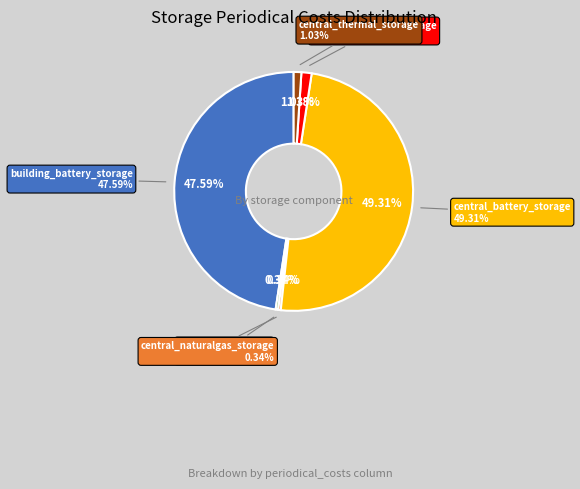

To the nearest percent, what is the combined percentage of central_naturalgas_storage and building_thermal_storage?

2%